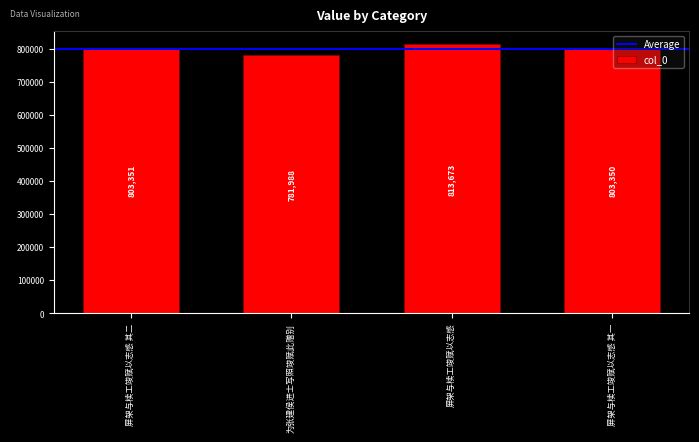

What is the sum of the values at 屏架与椟工竣赋以志感 其二 and 屏架与椟工竣赋以志感?

1617024